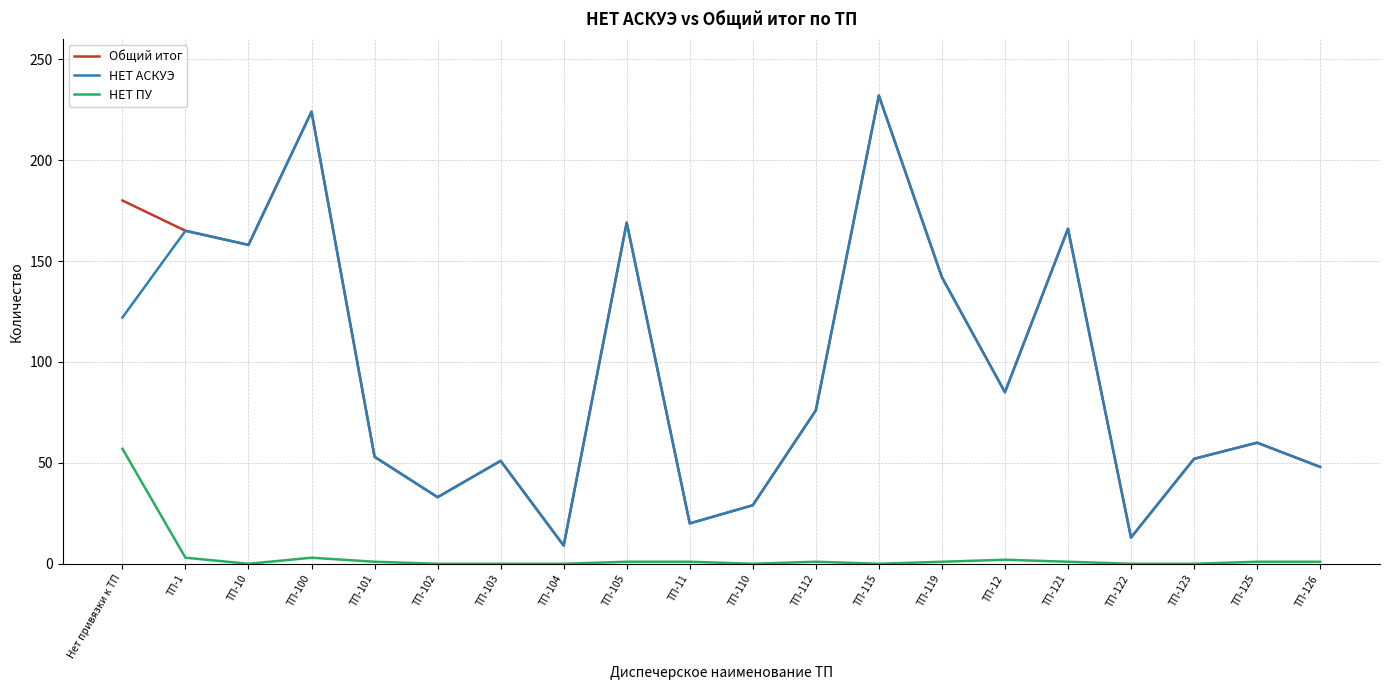

What is the difference between the highest and lowest values at ТП-100?

221